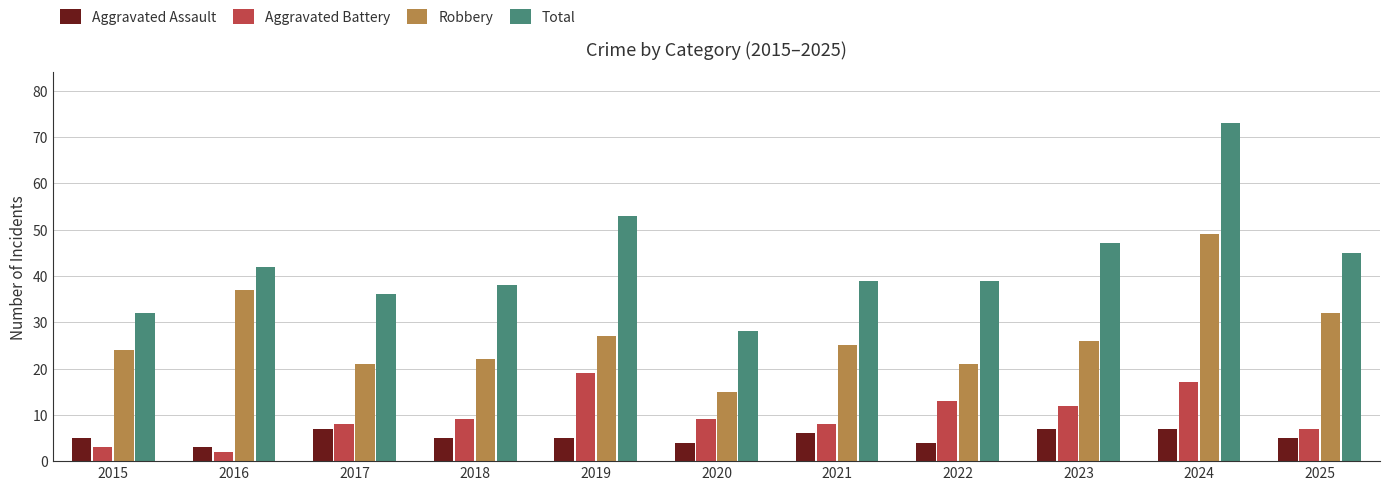

At 2017, list the series in order from largest to smallest.

Total, Robbery, Aggravated Battery, Aggravated Assault